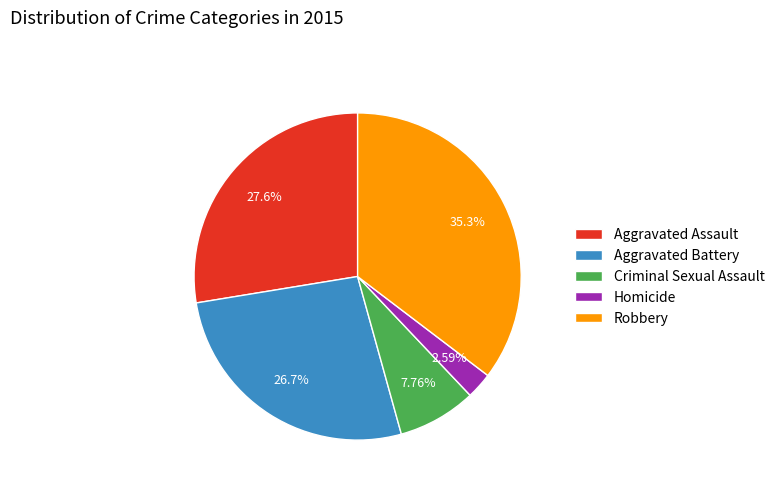

The Robbery slice represents 47% of the pie. True or false?

False